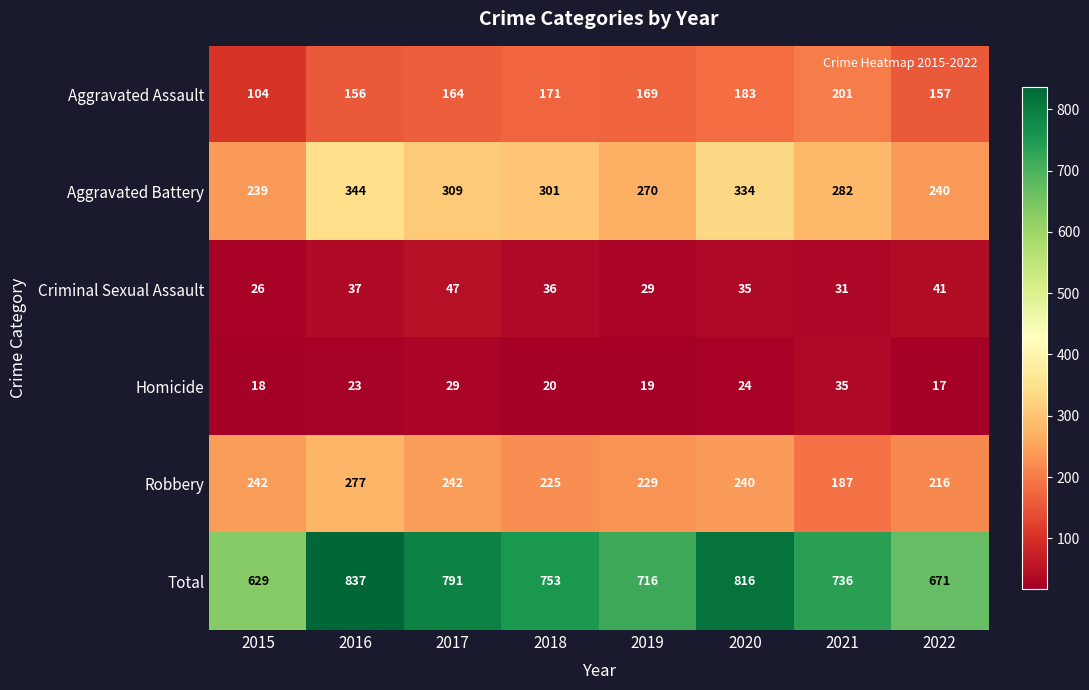

Which series has the largest range (max minus min)?

Total